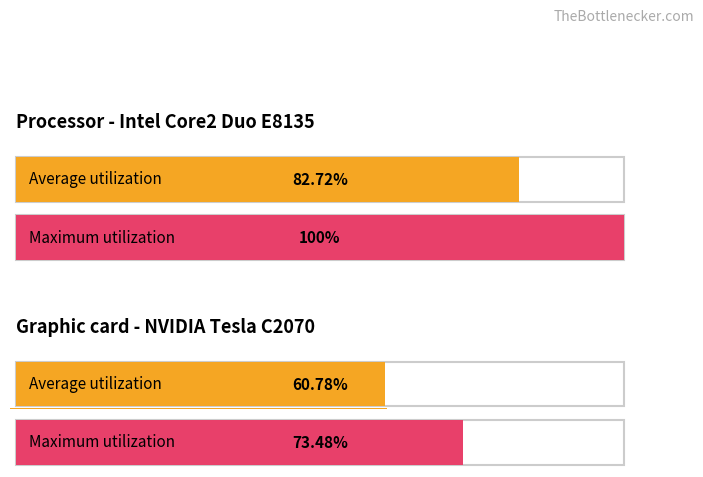

Which series changed the most between 1 and 14?

Maximum utilization